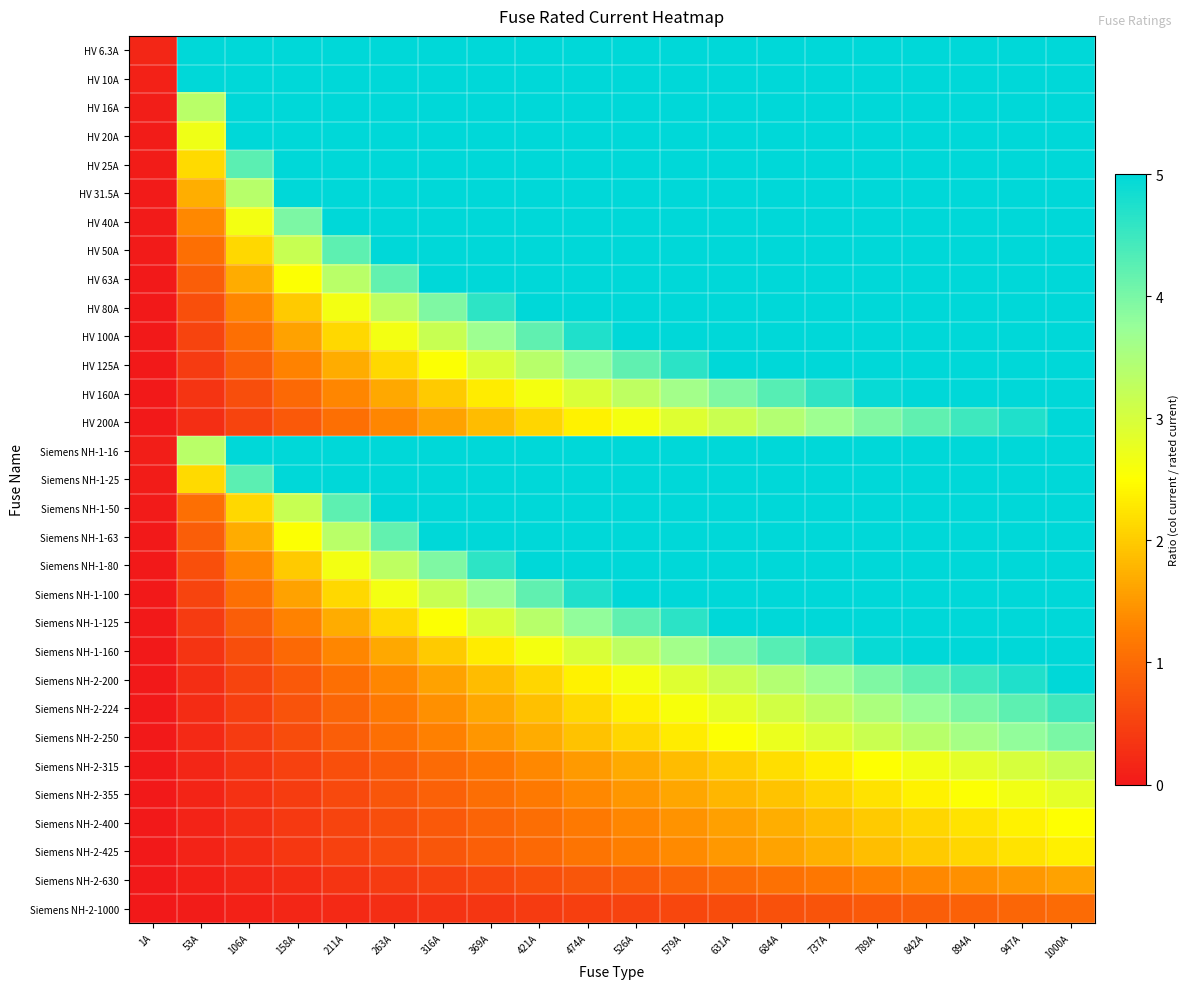

Which series has the largest total across all categories?

HV 6.3A